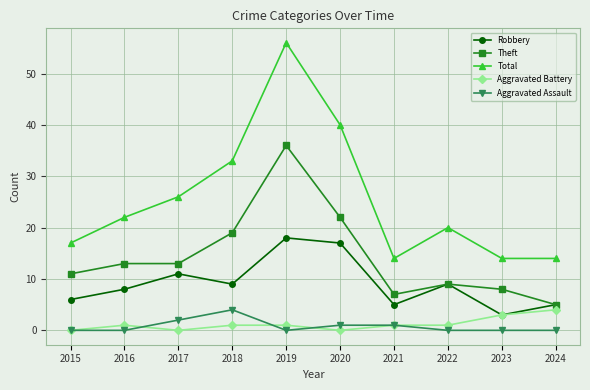

At which category is the sum across all series the highest?

2019